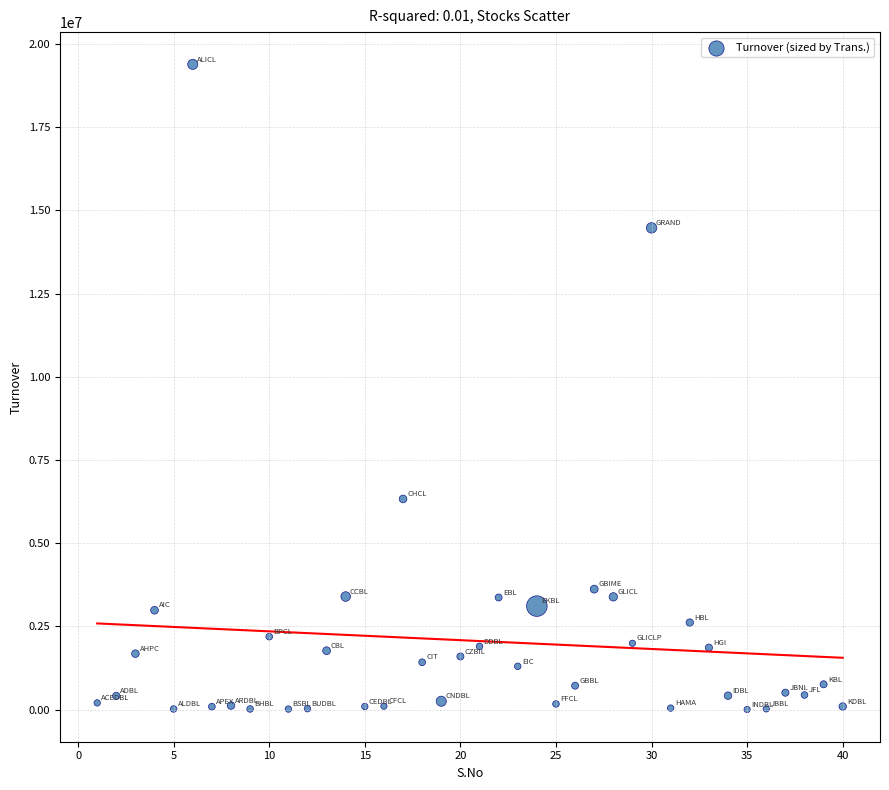

What is the range of Y values (max minus min)?

19382754